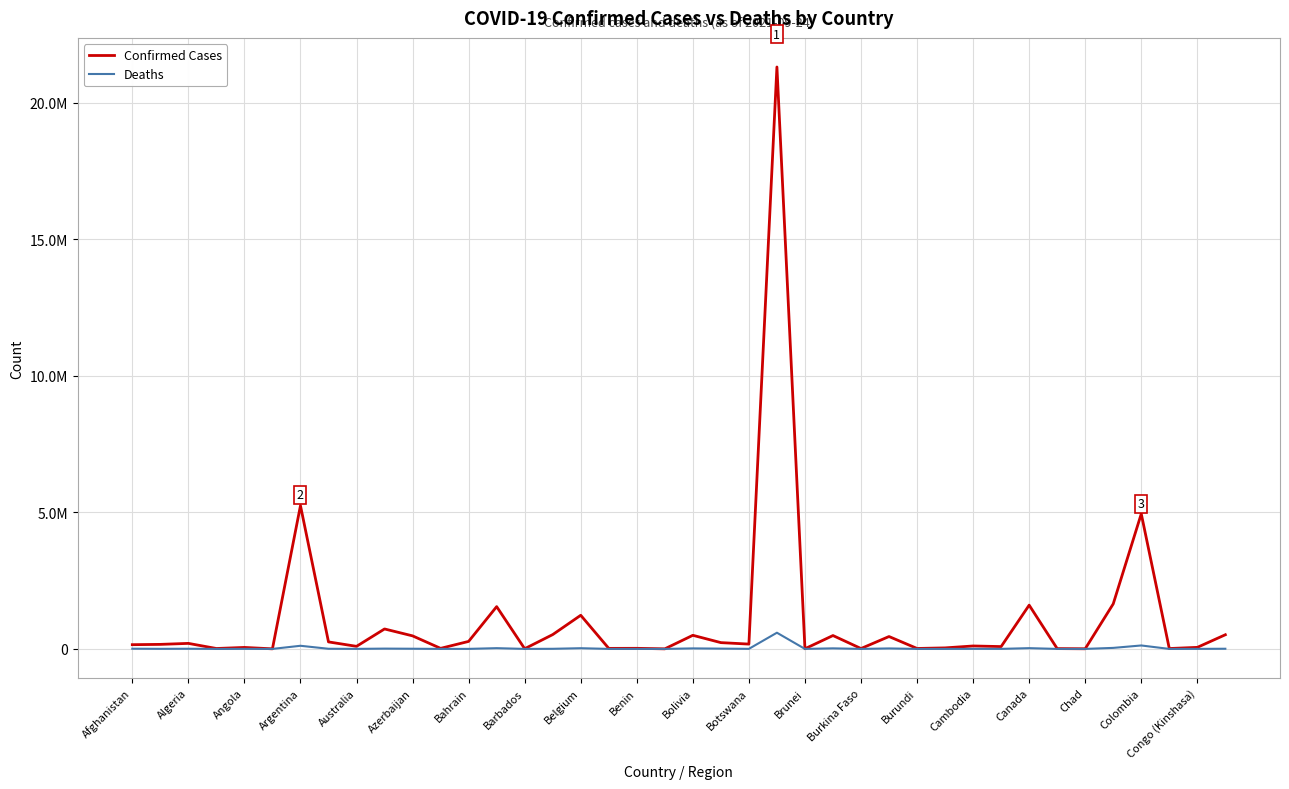

What is the average value of the Deaths series?

27005